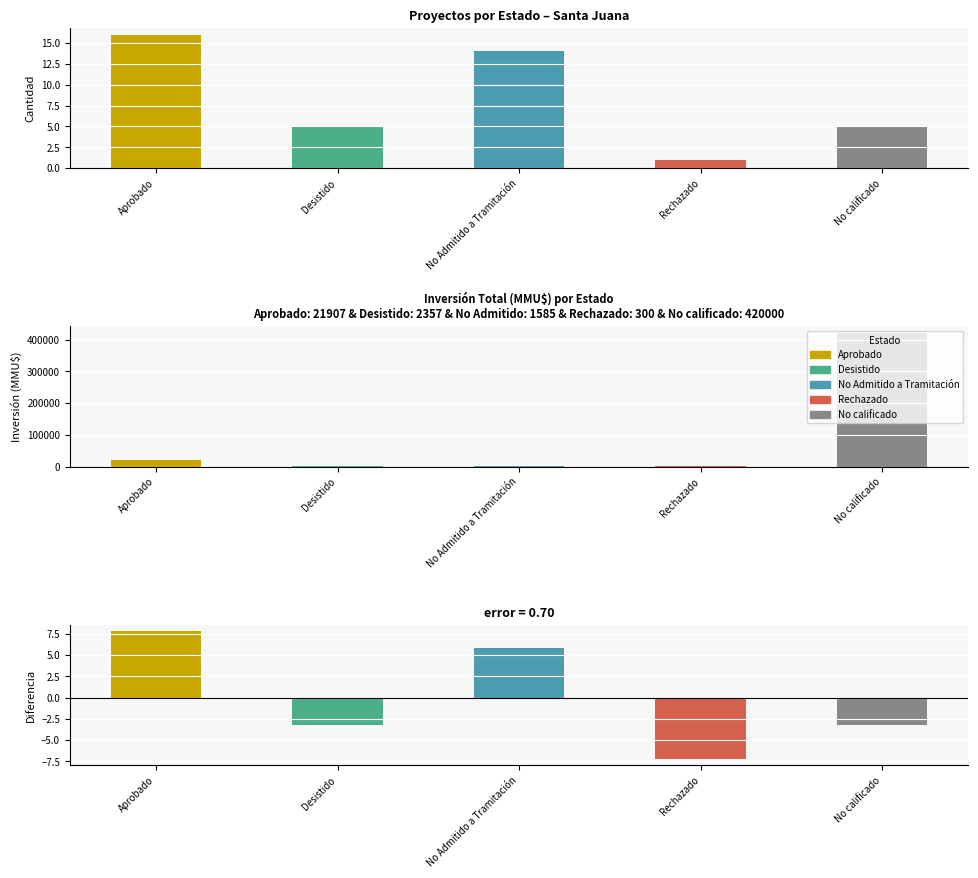

What is the lowest value of the Count series?

1